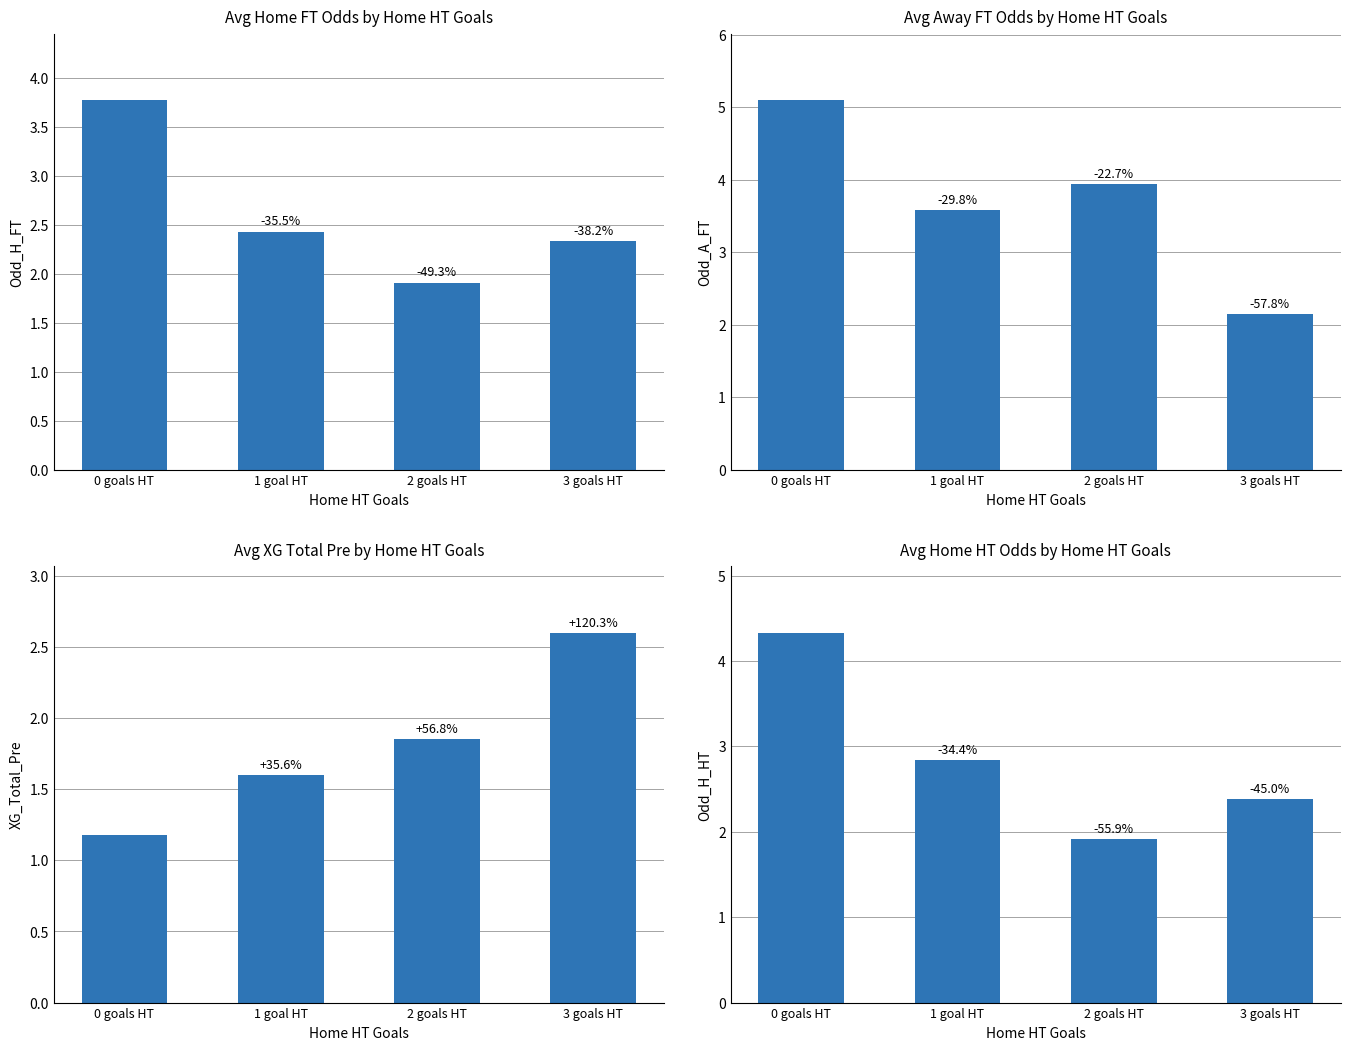

The value of Avg_Odd_H_FT at 0 goals HT is 5.8. True or false?

False